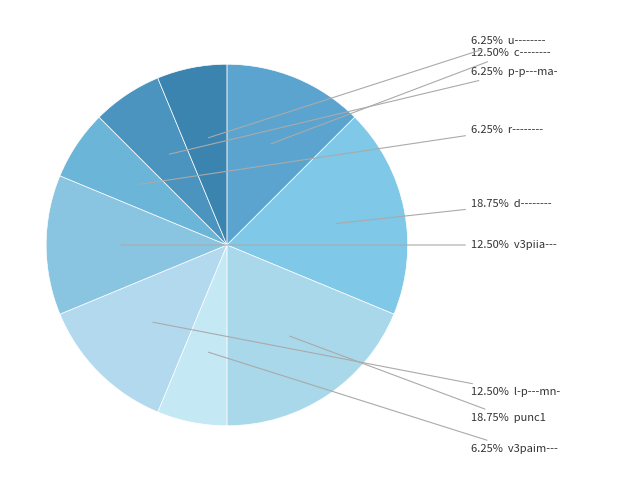

Count the number of slices in the pie.

9